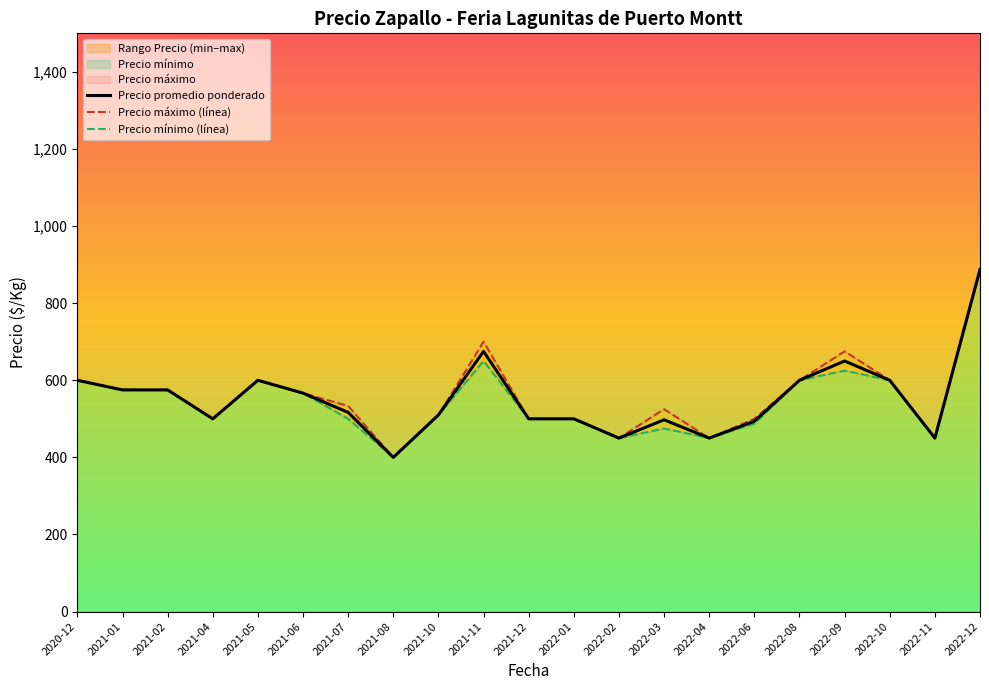

At which category does Precio máximo (línea) reach its first local valley?

2021-04